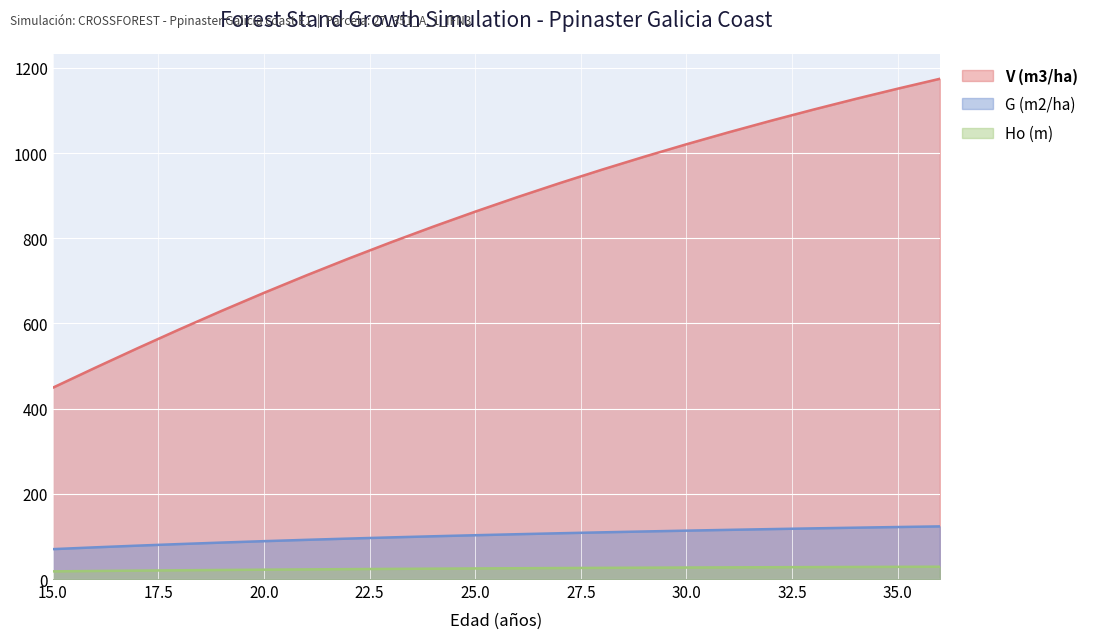

What is the total value across all series at 17?

639.7